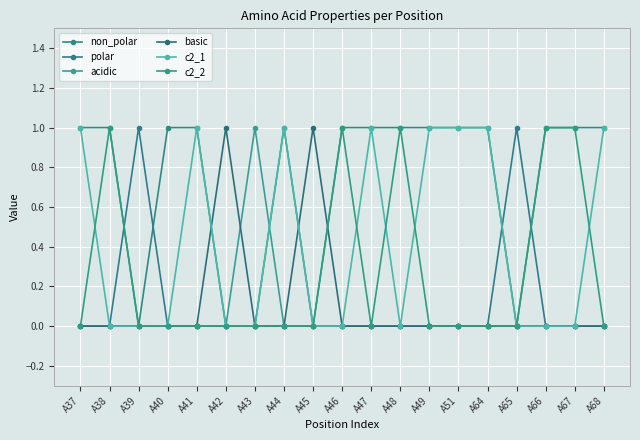

What is the sum of the acidic values at A46 and A43?

1